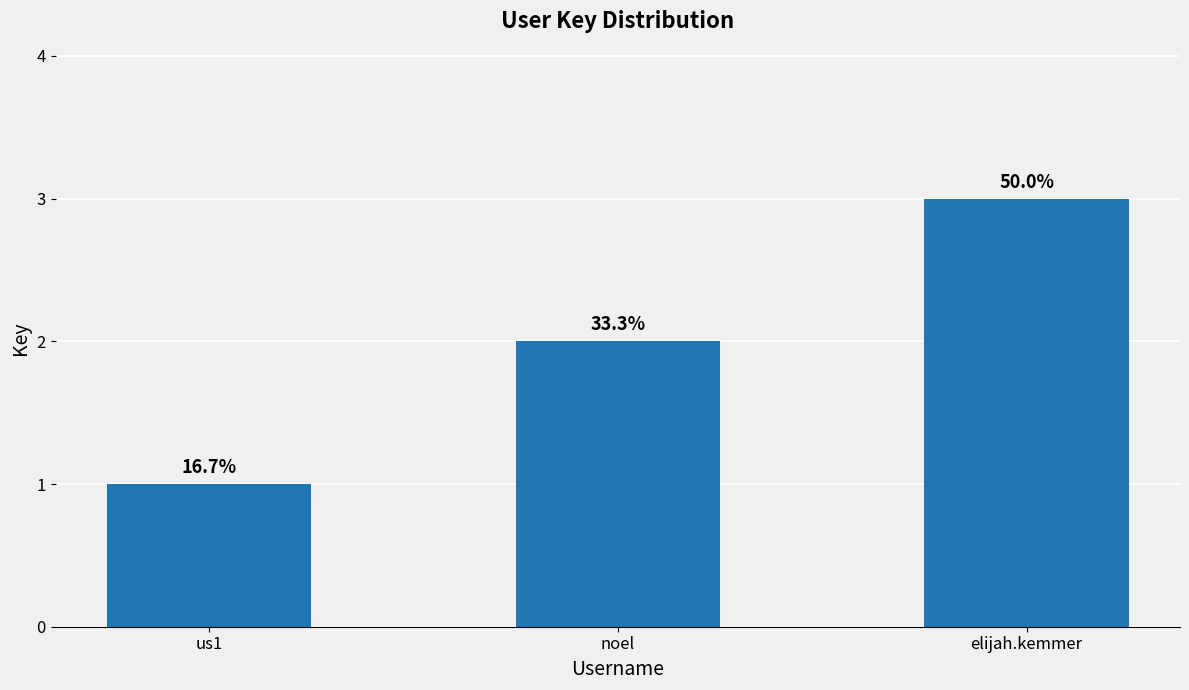

What is the change in value from us1 to noel?

+1